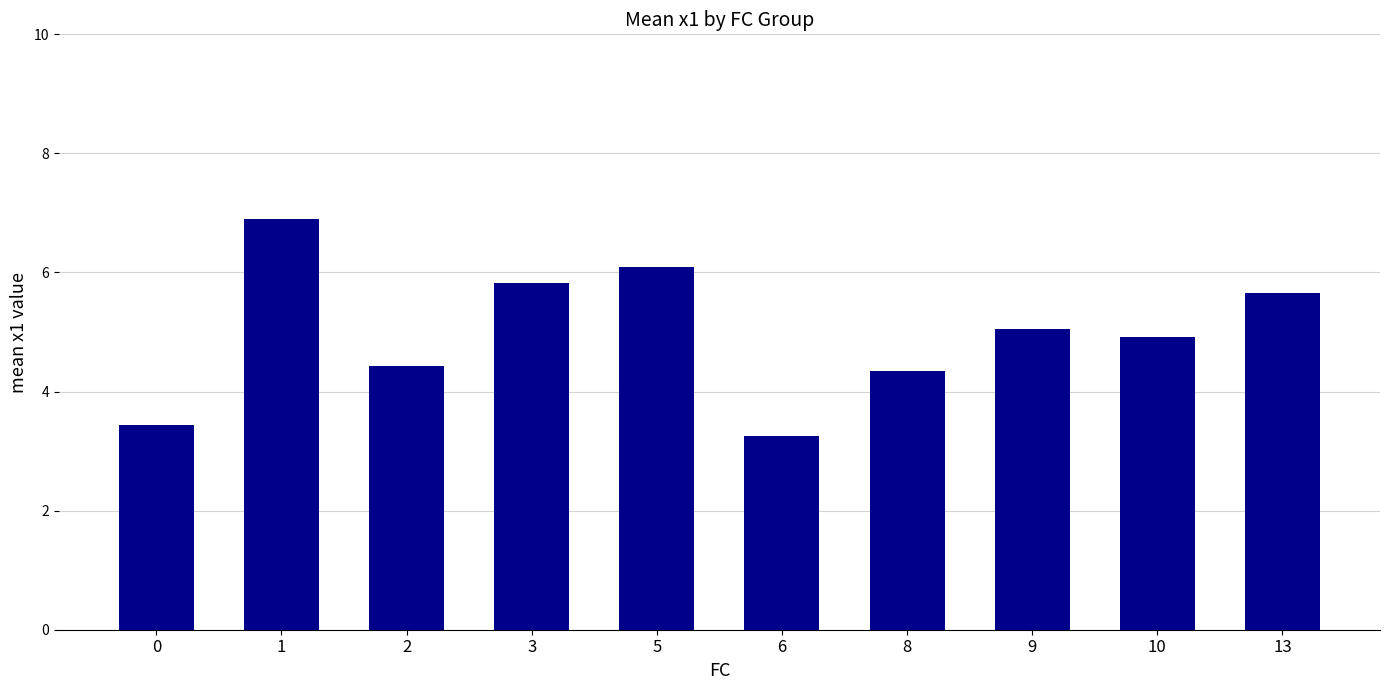

What is the approximate value at 9?

5.1